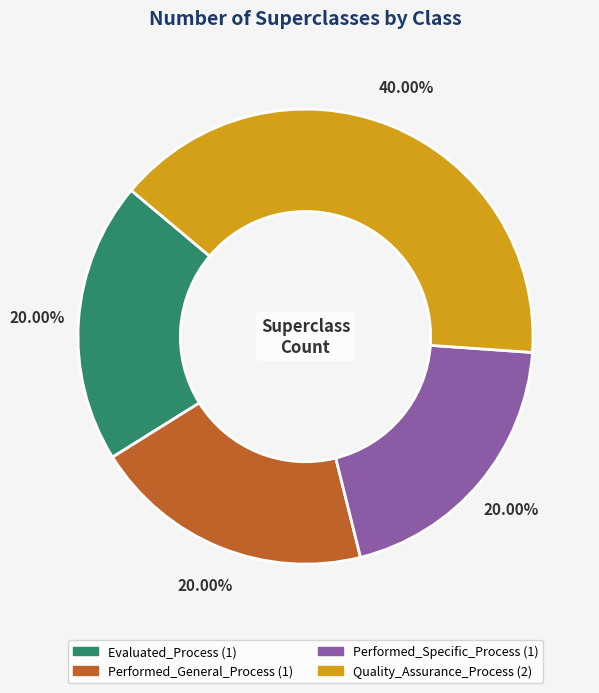

Does any single category account for the majority?

No